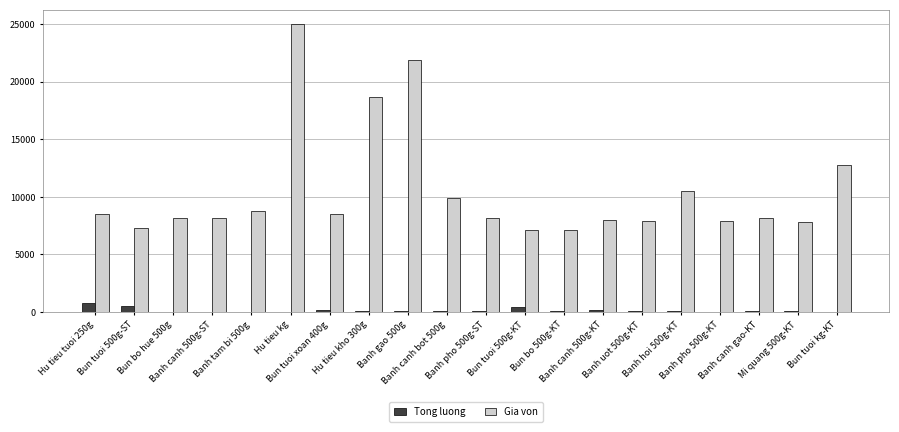

Which series has the largest total across all categories?

Gia von